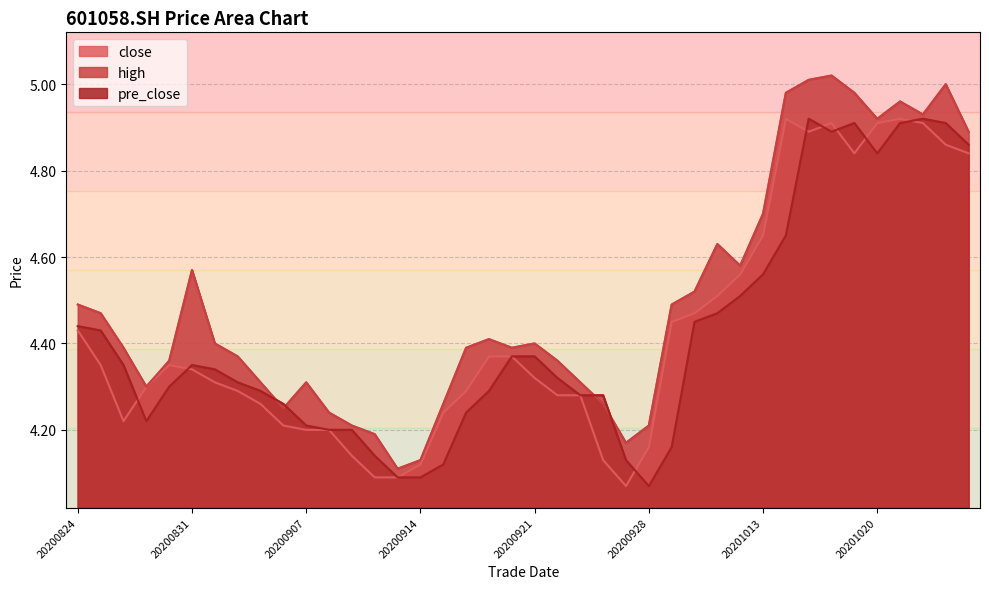

True or false: high and pre_close cross at least once.

True